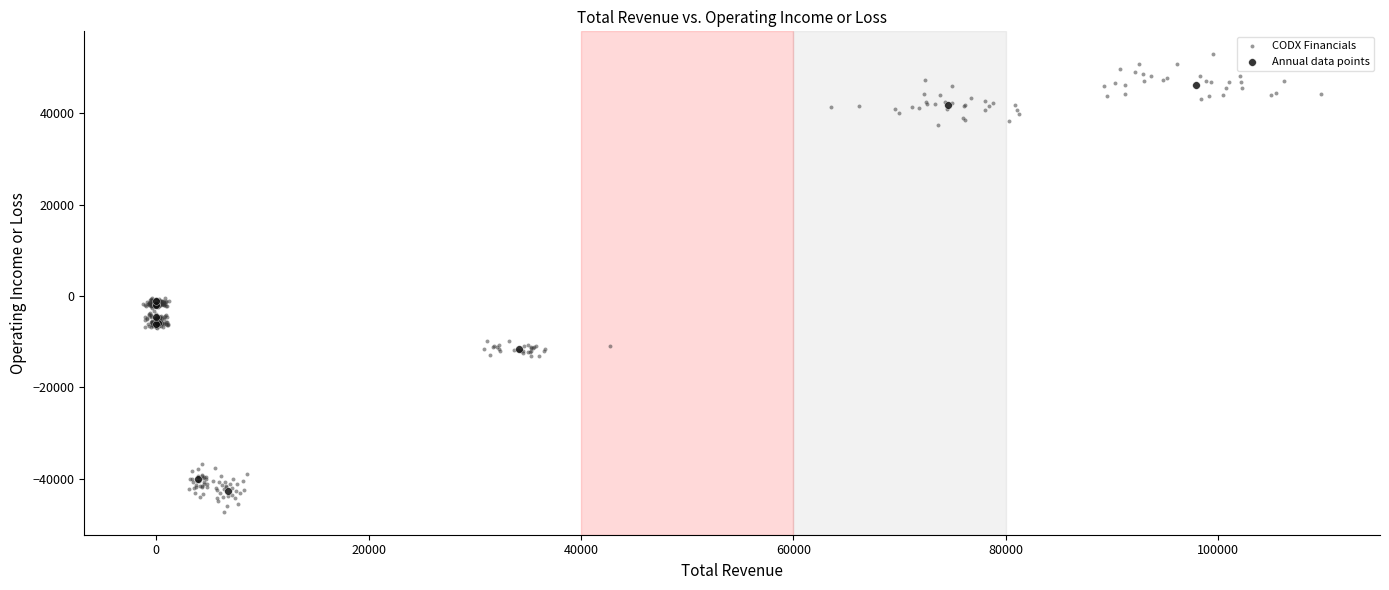

Which series reaches the maximum Y coordinate?

CODX Financials